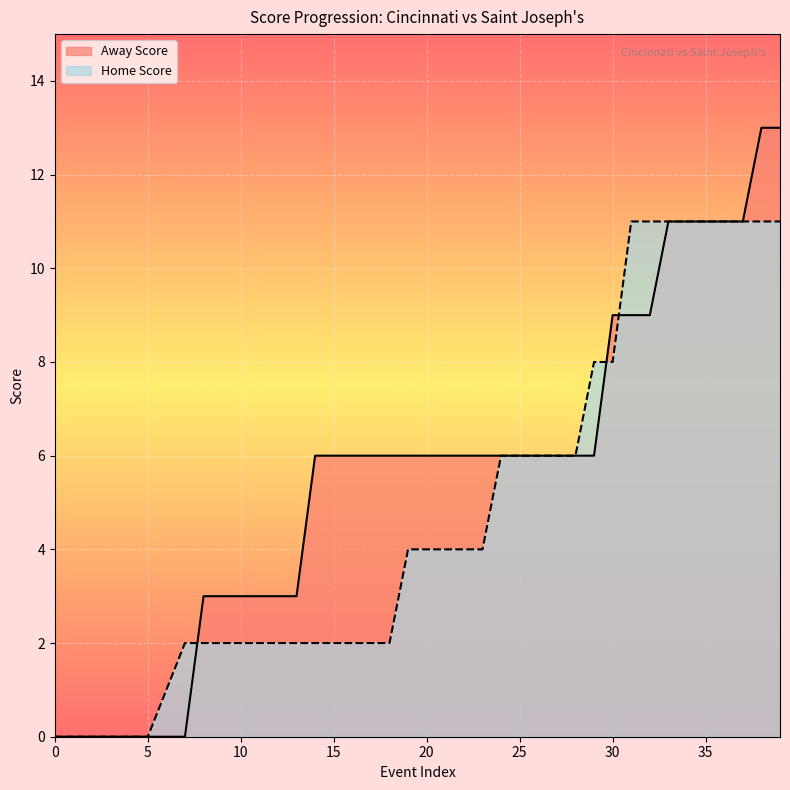

Between 32 and 6, which is larger?

32